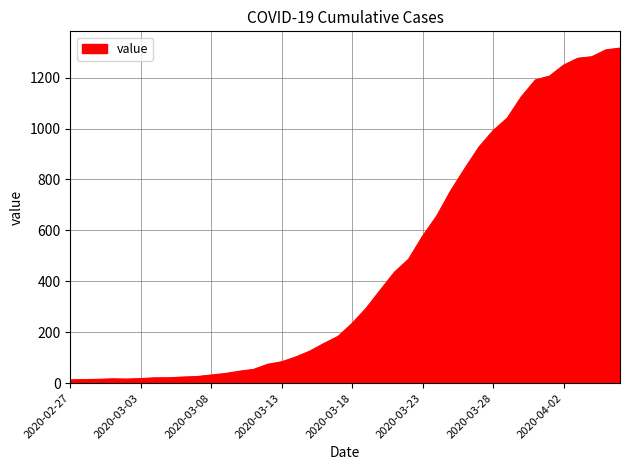

What is the maximum value shown in the chart?

1316